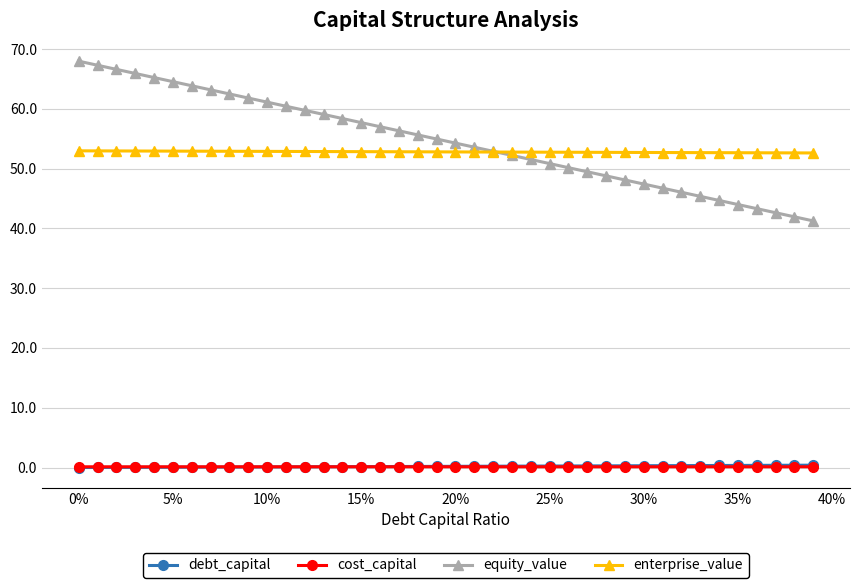

What are all the series names shown in the legend?

debt_capital, cost_capital, equity_value, enterprise_value